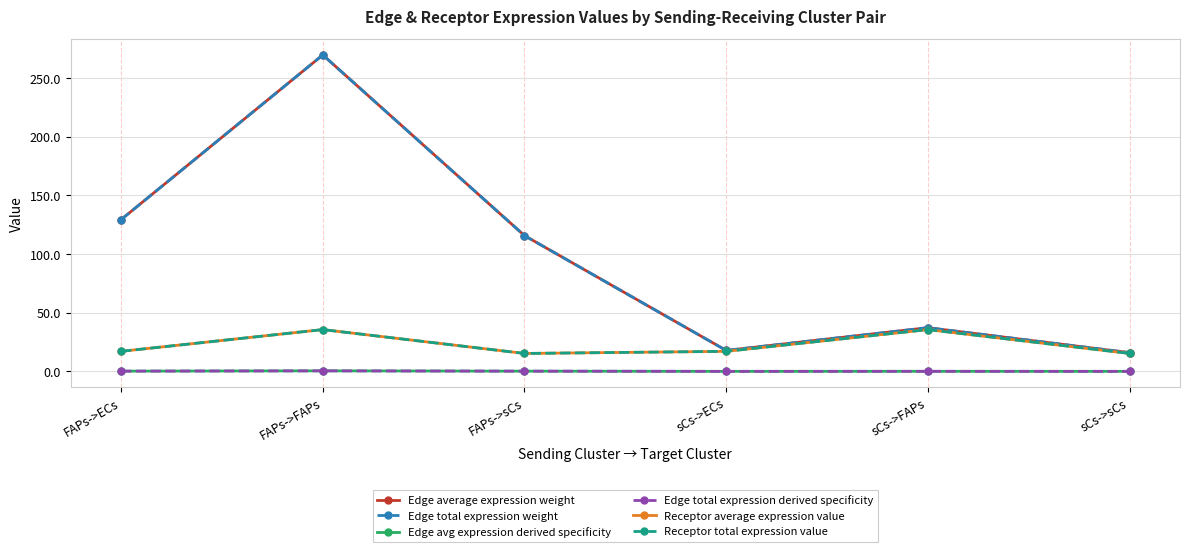

True or false: Edge total expression derived specificity has a value of 0.2 at FAPs->sCs.

True